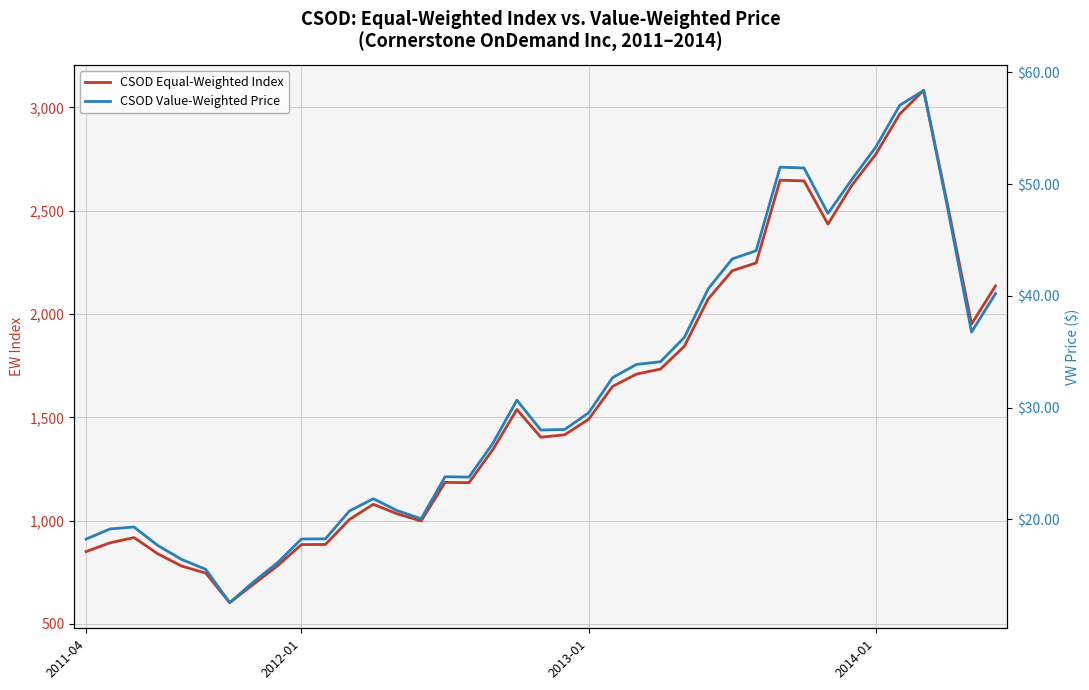

Rank the series by their maximum value, from lowest to highest.

CSOD Value-Weighted Price, CSOD Equal-Weighted Index